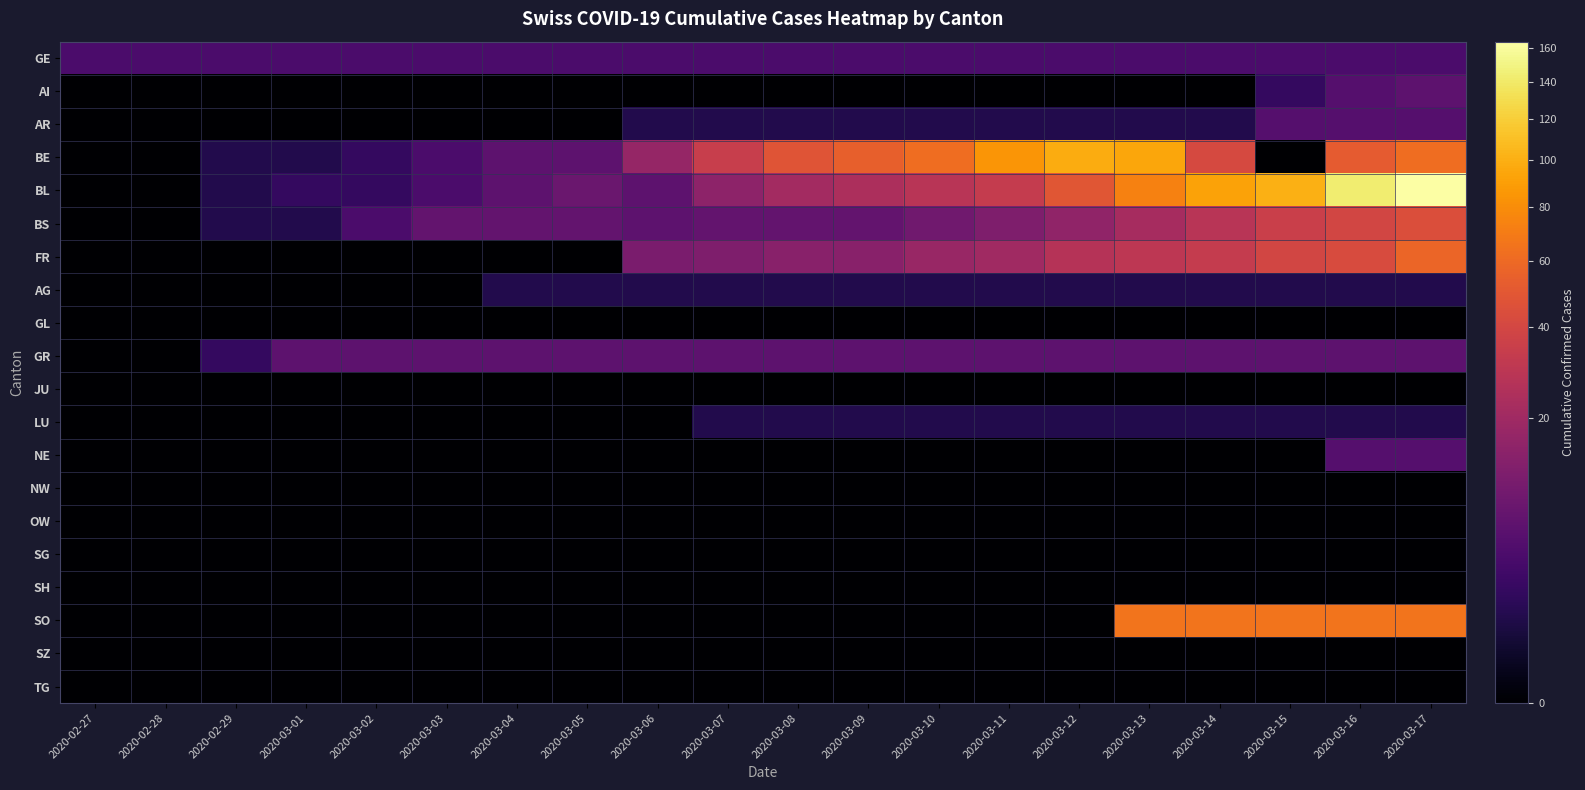

Which series has the widest spread of values?

BL